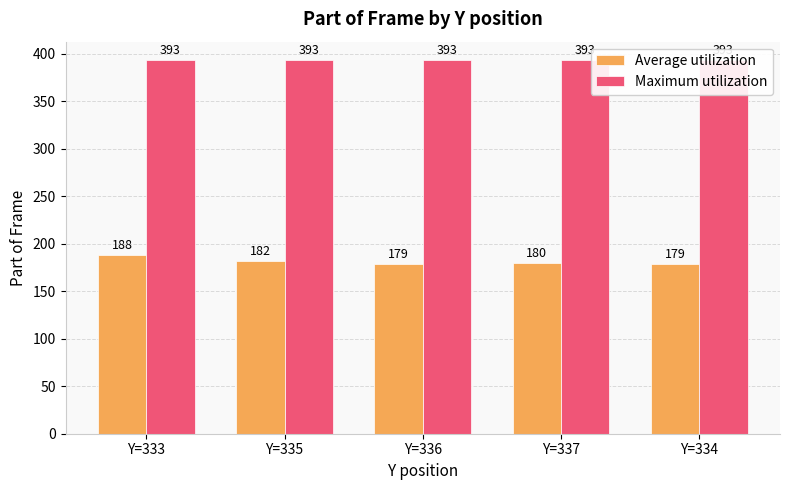

True or false: Average utilization has a value of 247 at Y=336.

False